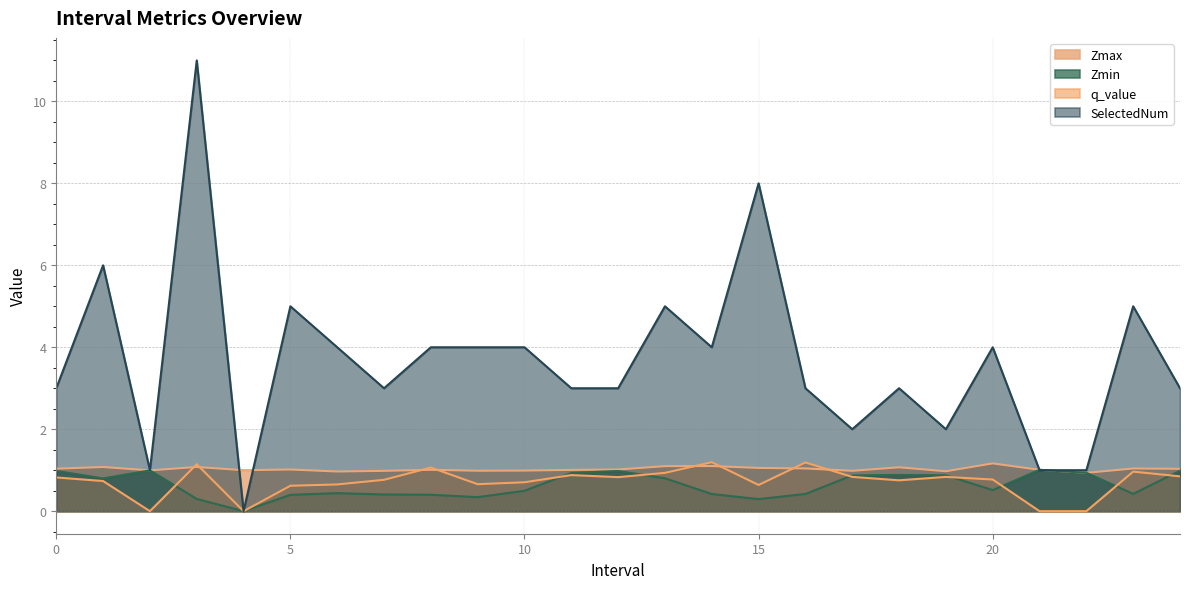

Is the value of Zmin at 10 greater than the value of Zmax at 11?

No